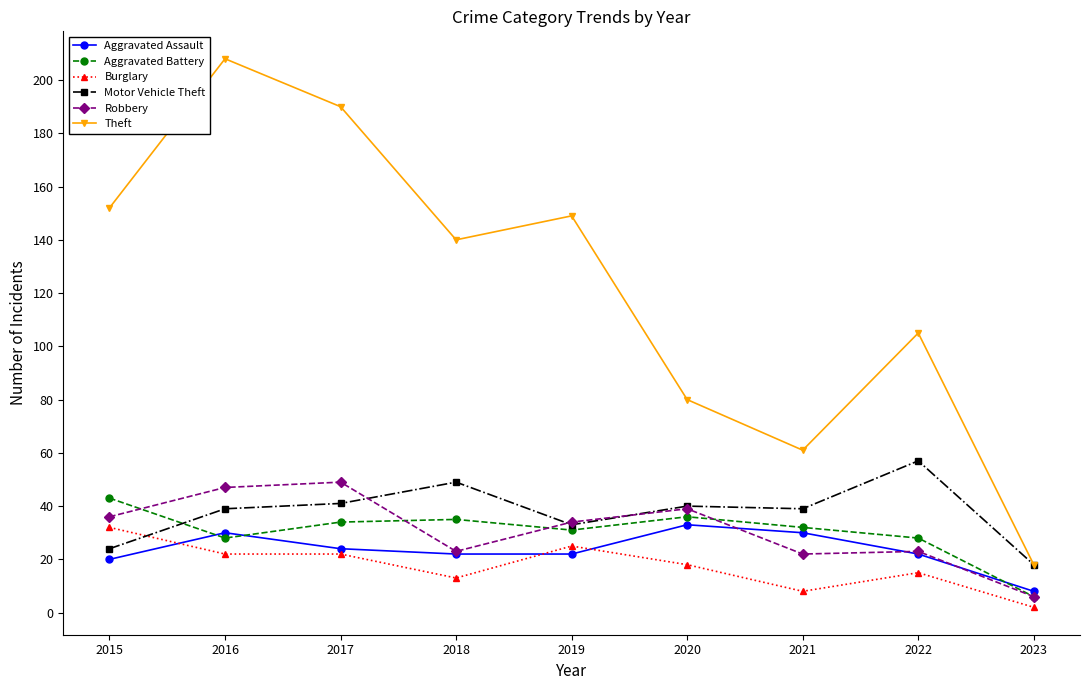

True or false: Aggravated Assault and Theft cross at least once.

False